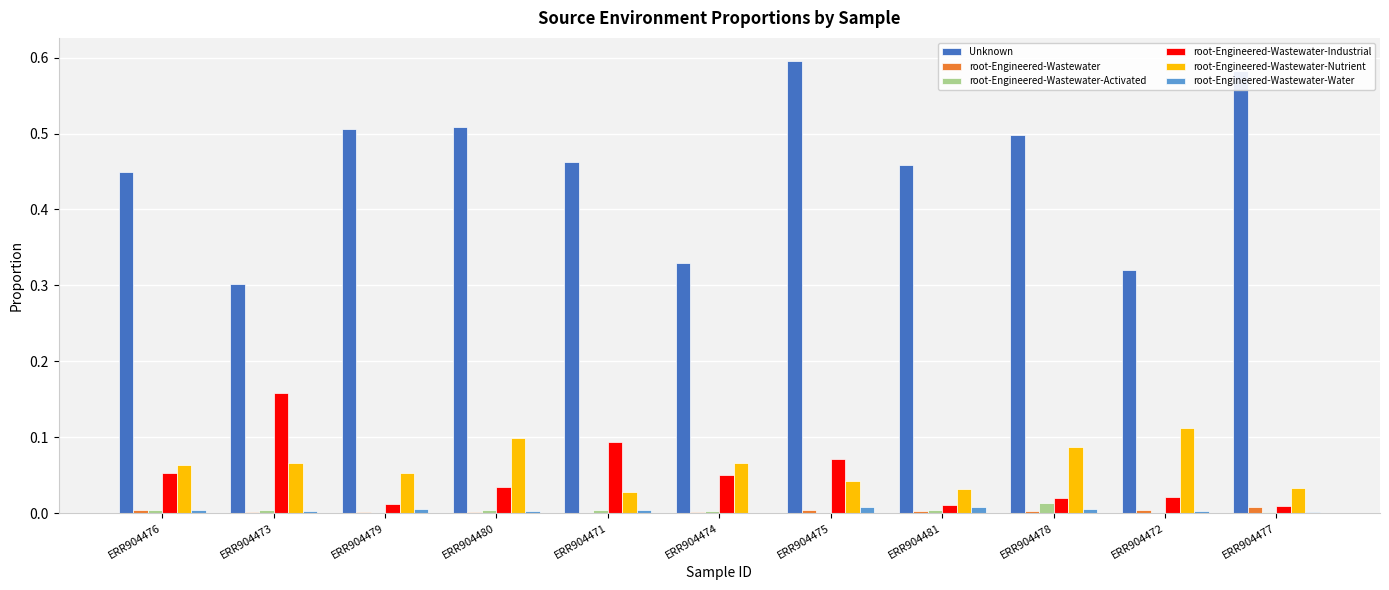

Which category has the highest value in the root-Engineered-Wastewater-Nutrient series?

ERR904472